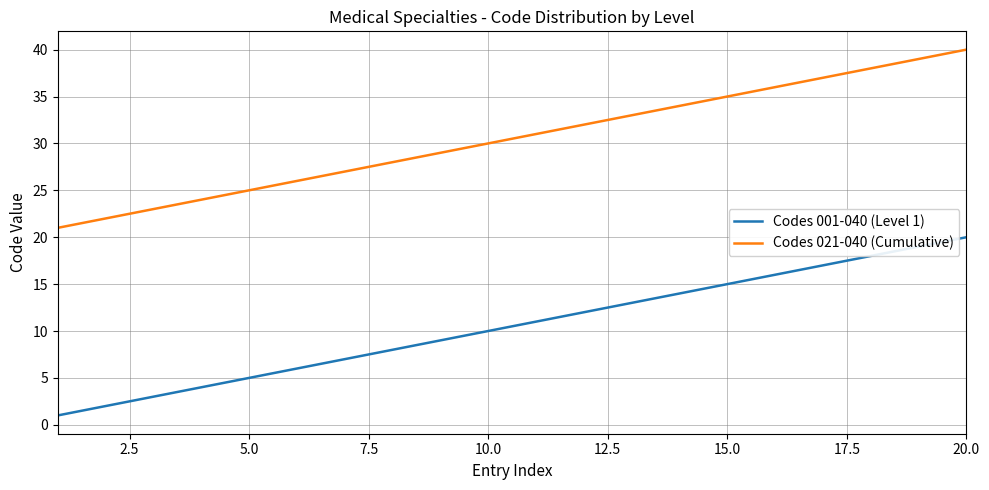

Rank the series by their maximum value, from lowest to highest.

Codes 001-040 (Level 1), Codes 021-040 (Cumulative)